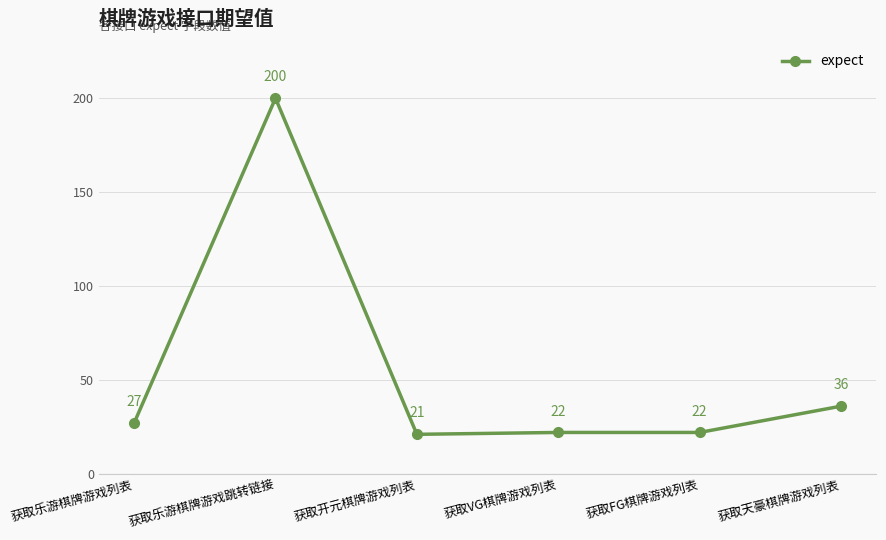

What is the value of the 1st point from the left?

27